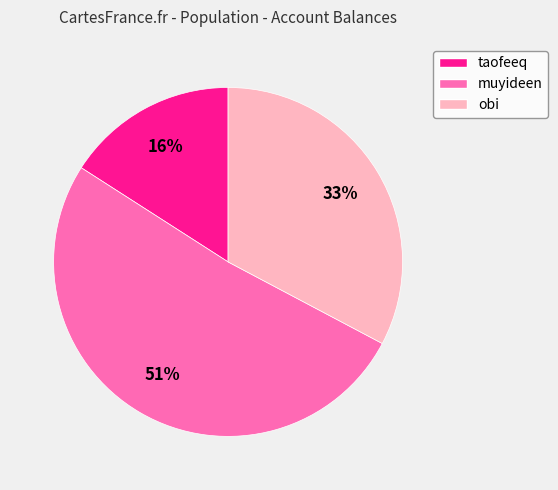

Is muyideen the majority of the pie?

Yes